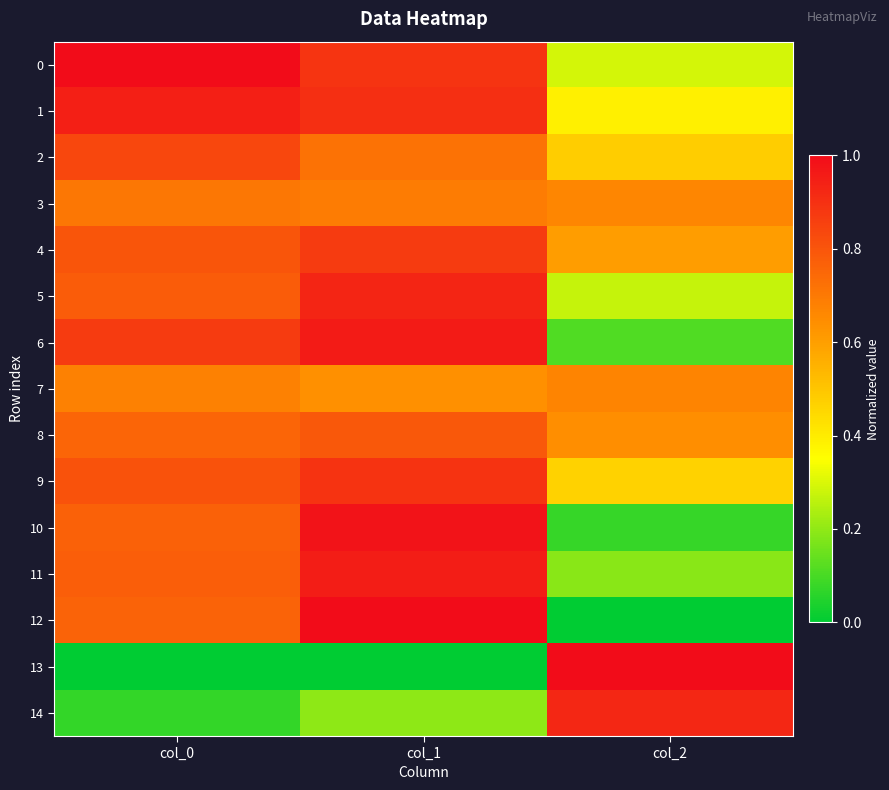

Reading left to right, extract all data points from this chart.

0: col_0=1.0	col_1=0.9	col_2=0.3
1: col_0=0.9	col_1=0.9	col_2=0.4
2: col_0=0.8	col_1=0.7	col_2=0.5
3: col_0=0.7	col_1=0.7	col_2=0.7
4: col_0=0.8	col_1=0.9	col_2=0.6
5: col_0=0.8	col_1=0.9	col_2=0.3
6: col_0=0.9	col_1=1.0	col_2=0.1
7: col_0=0.7	col_1=0.6	col_2=0.7
8: col_0=0.8	col_1=0.8	col_2=0.6
9: col_0=0.8	col_1=0.9	col_2=0.5
10: col_0=0.8	col_1=1.0	col_2=0.1
11: col_0=0.8	col_1=1.0	col_2=0.2
12: col_0=0.8	col_1=1.0	col_2=0.0
13: col_0=0.0	col_1=0.0	col_2=1.0
14: col_0=0.1	col_1=0.2	col_2=0.9